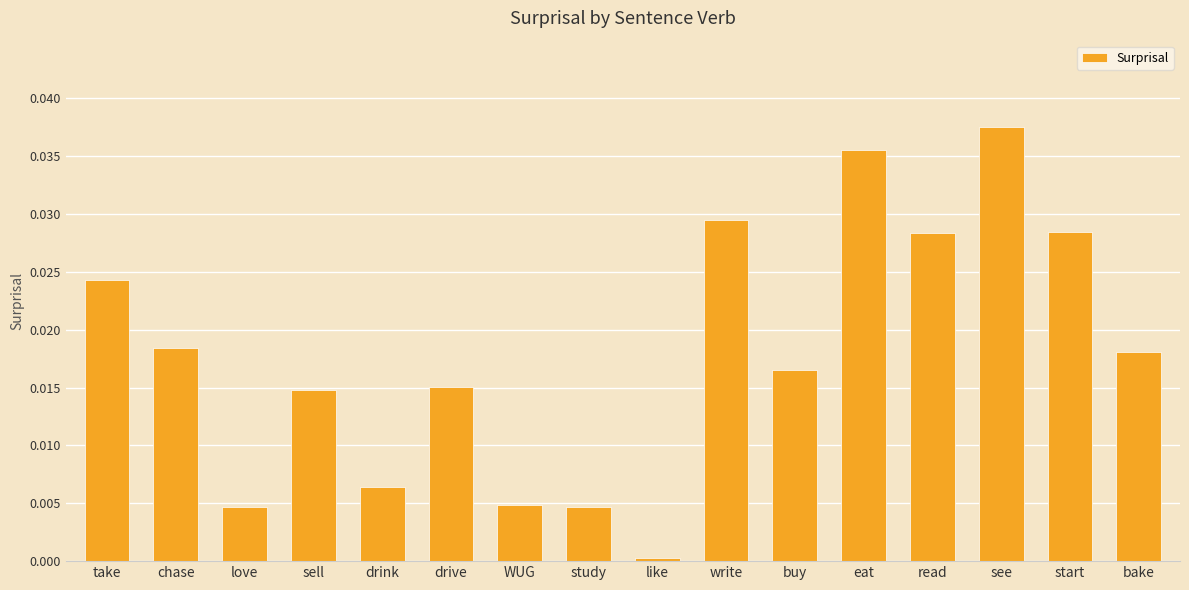

What is the label of the 14th bar from the right?

love